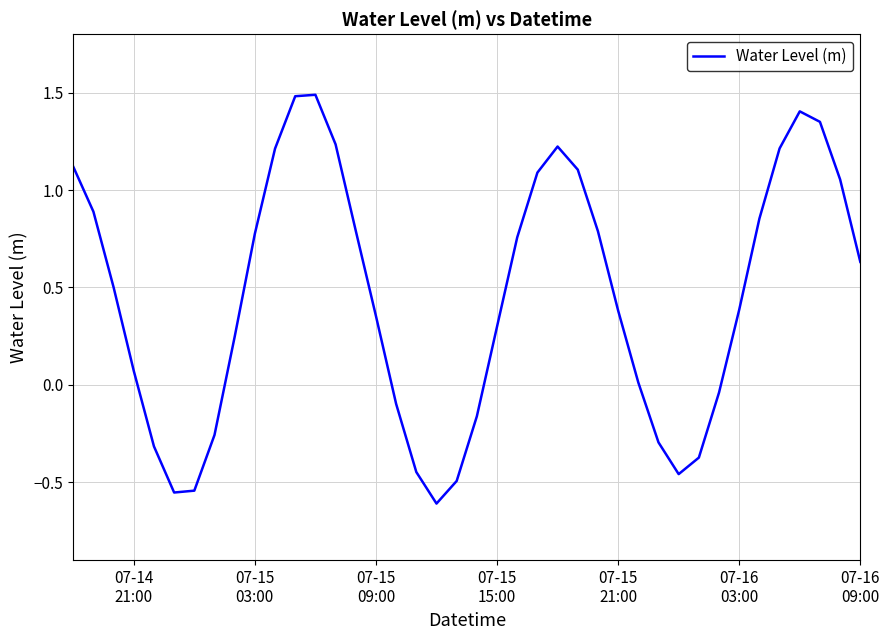

What is the difference between the maximum and minimum values?

2.1